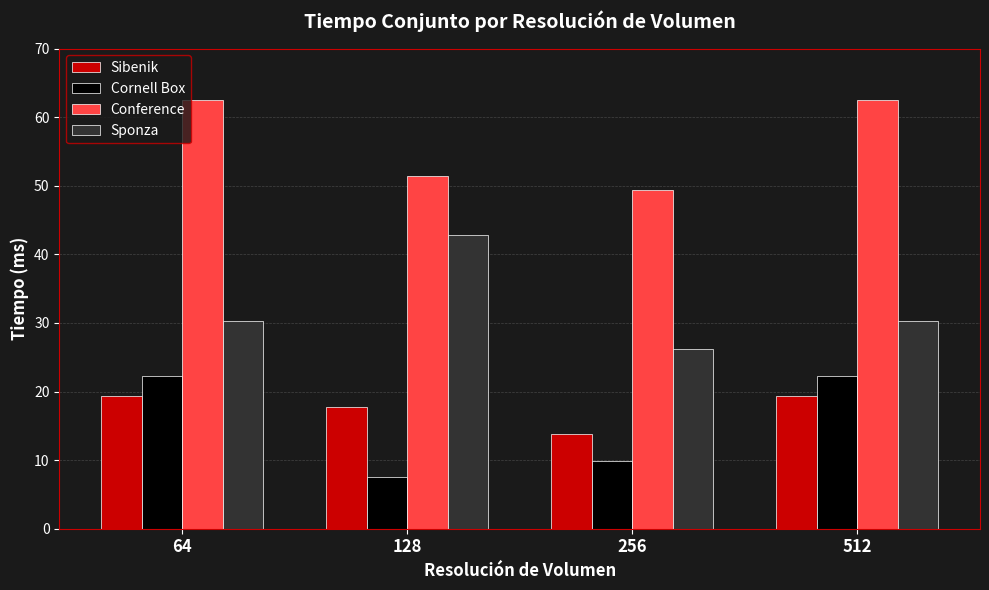

Which series has the largest total across all categories?

Conference